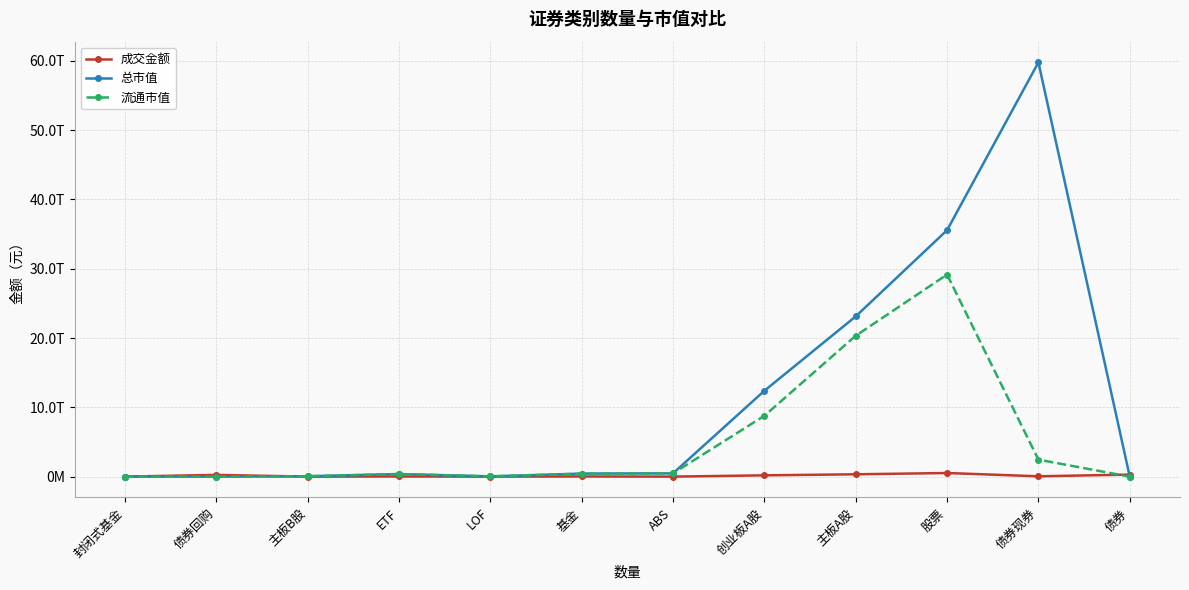

Rank the categories by 流通市值 value from highest to lowest.

股票, 主板A股, 创业板A股, 债券现券, ABS, 基金, ETF, 主板B股, LOF, 封闭式基金, 债券回购, 债券